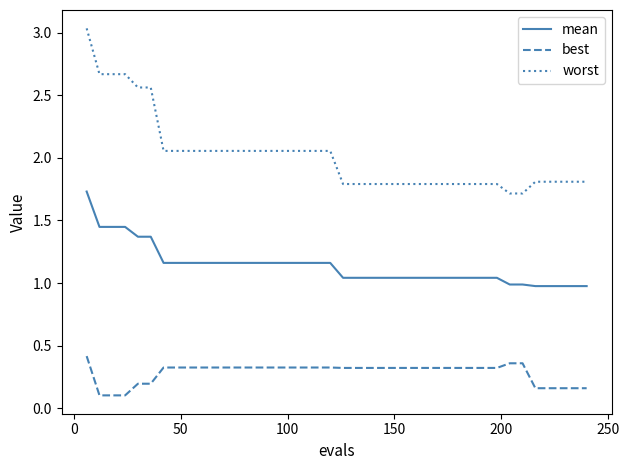

What is the difference between the maximum and minimum values in the best series?

0.3